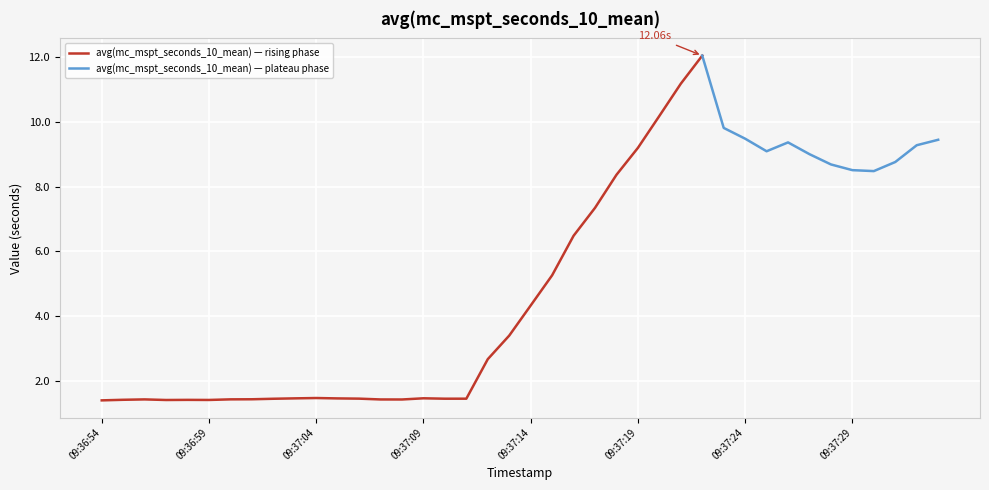

What is the label of the 4th point from the left?

09:36:57